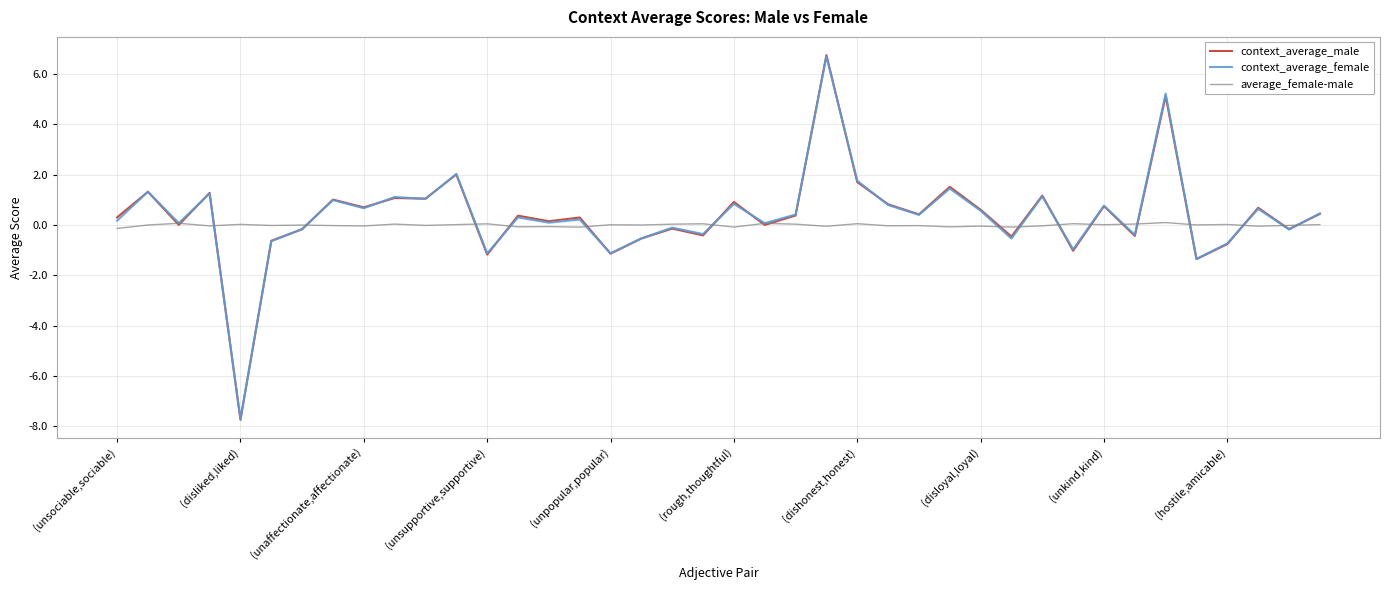

What is the maximum value for context_average_female?

6.7